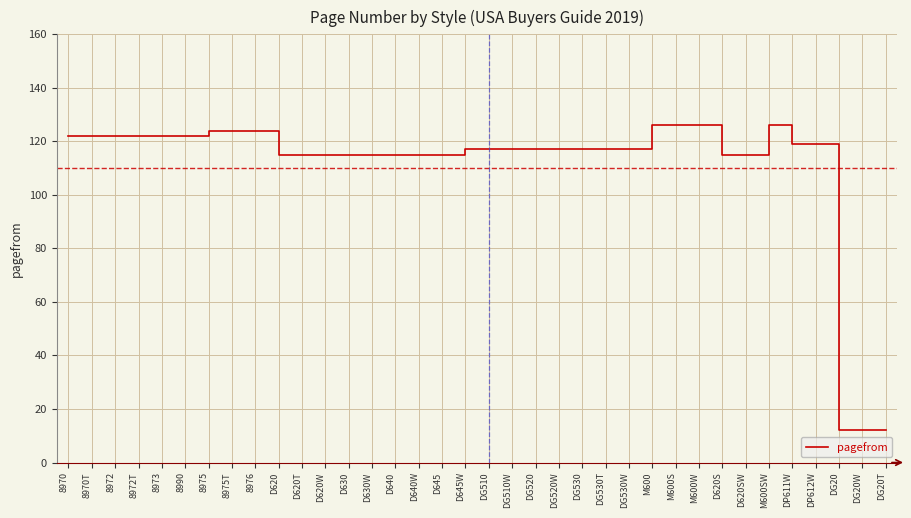

Reading left to right, transcribe all the data shown in this chart.

122	122	122	122	122	122	124	124	124	115	115	115	115	115	115	115	115	117	117	117	117	117	117	117	117	126	126	126	115	115	126	119	119	12	12	12